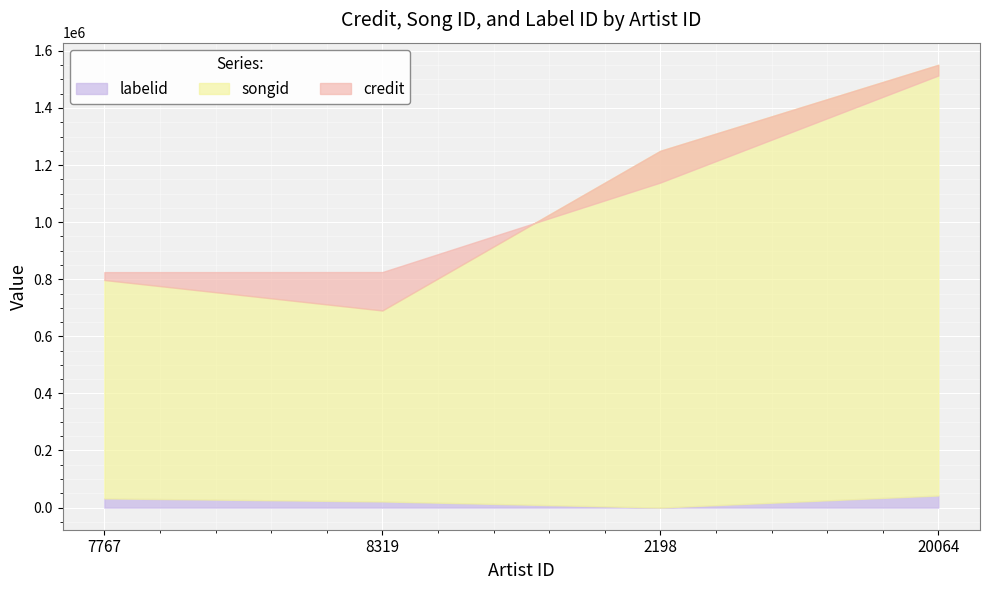

Where does the songid series first go above 1250083?

20064